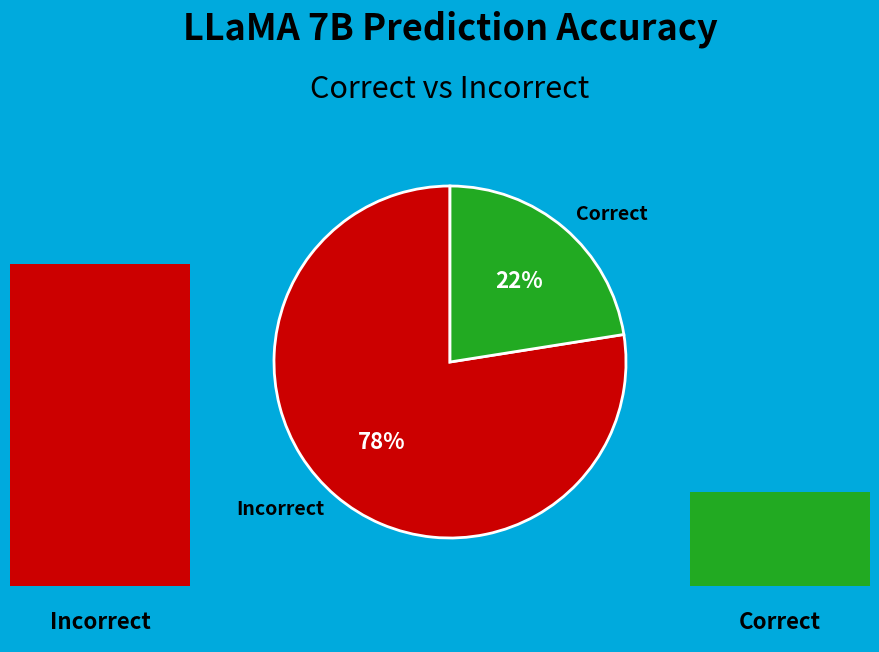

Which slice is the largest?

Incorrect